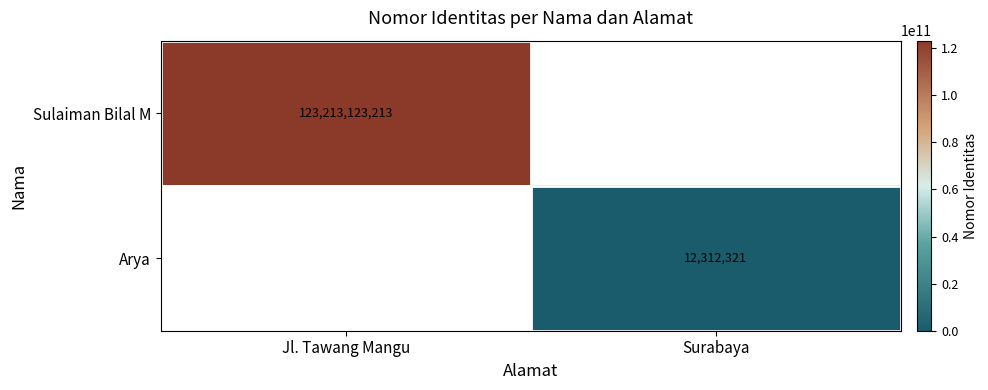

True or false: Sulaiman Bilal M has a value of 123213123213 at Jl. Tawang Mangu.

True